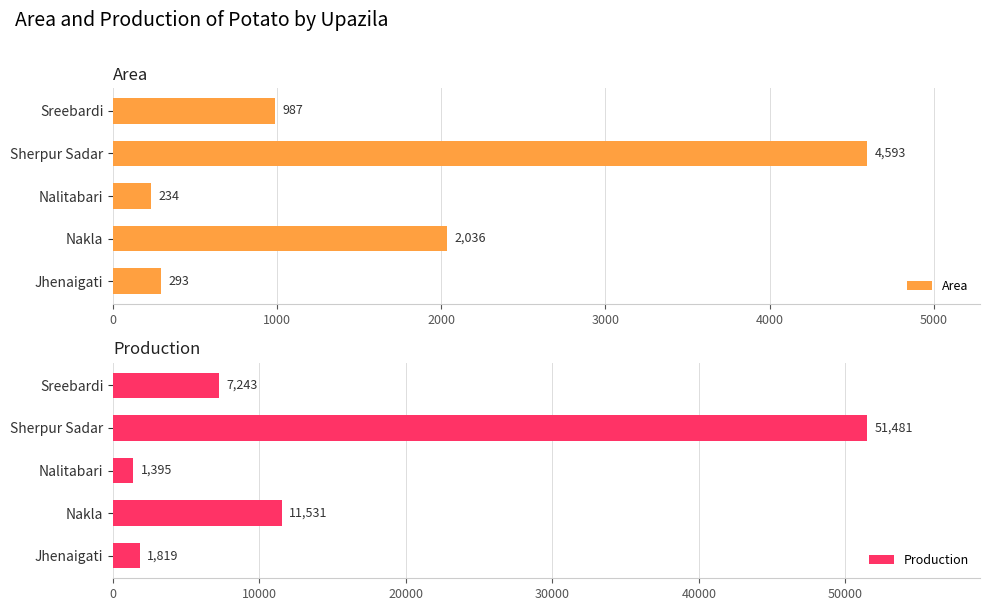

What is the sum of all Area values?

8143